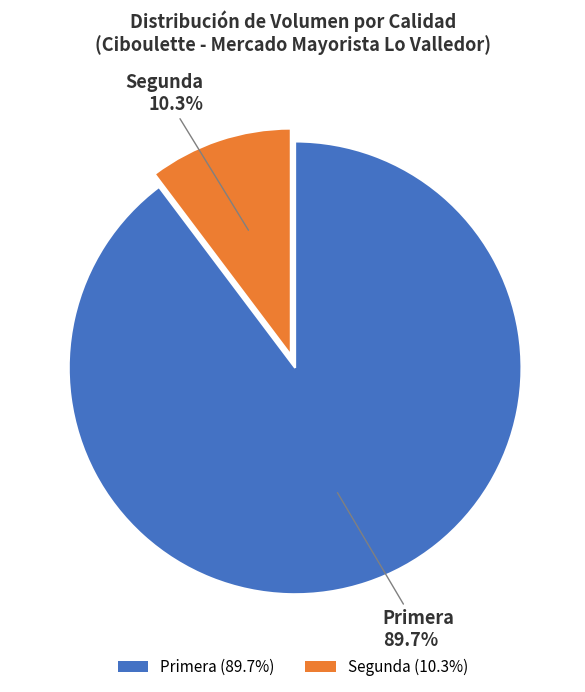

Which category has the biggest portion of the pie?

Primera (89.7%)